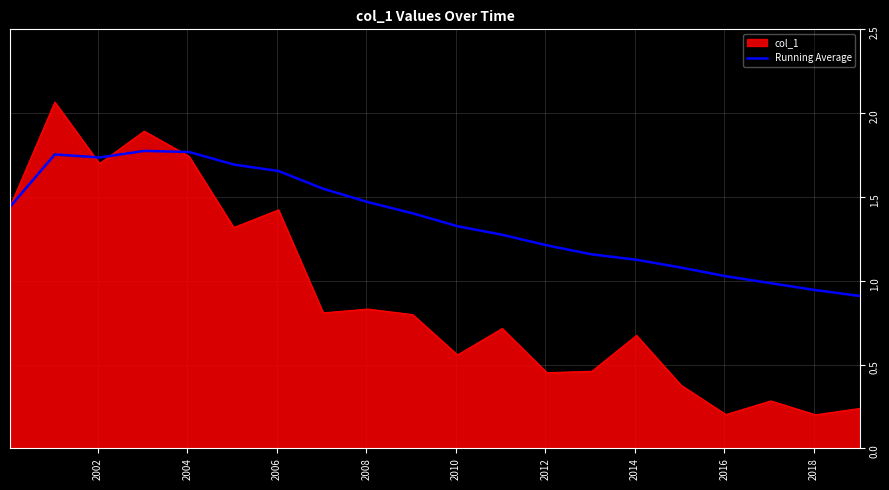

Which series has the largest range (max minus min)?

col_1